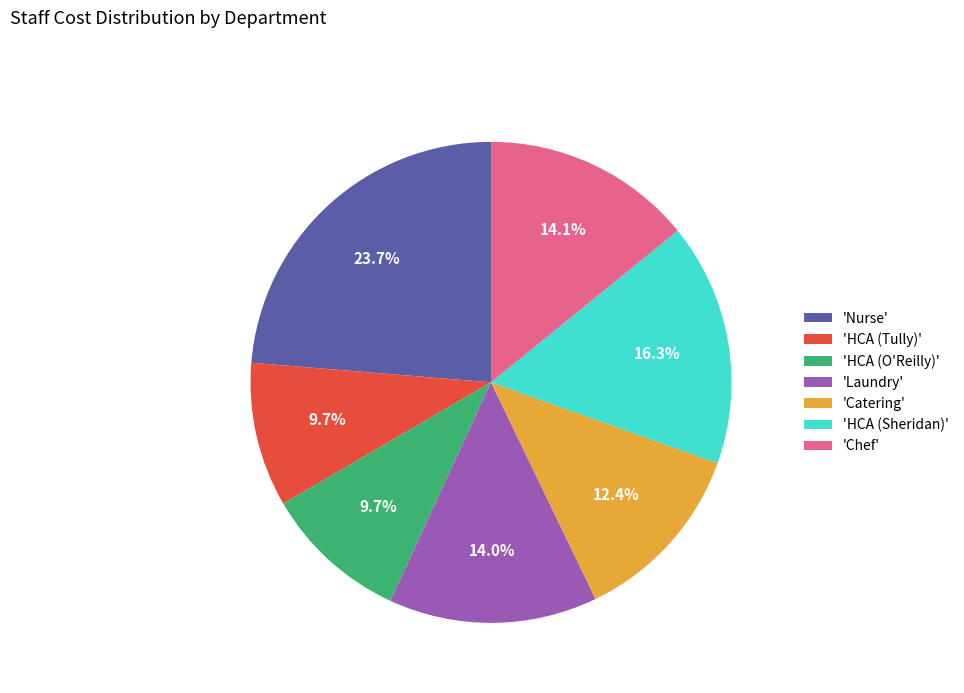

How many slices are in this pie chart?

7